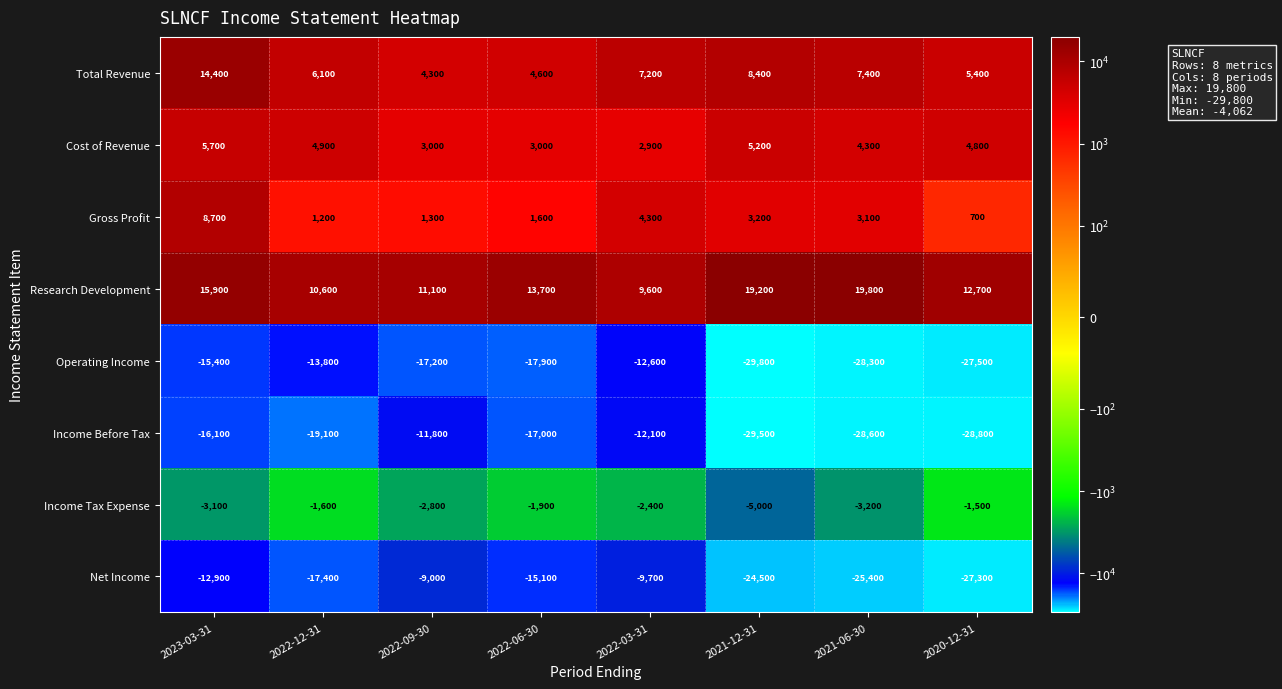

Rank the series at 2021-12-31 from highest to lowest value.

Research Development, Total Revenue, Cost of Revenue, Gross Profit, Income Tax Expense, Net Income, Income Before Tax, Operating Income